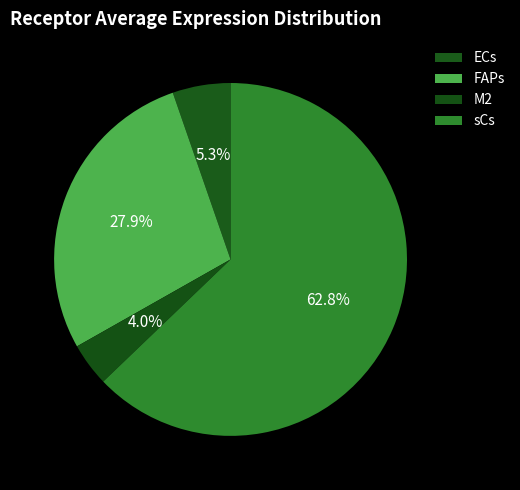

How many slices are in this pie chart?

4